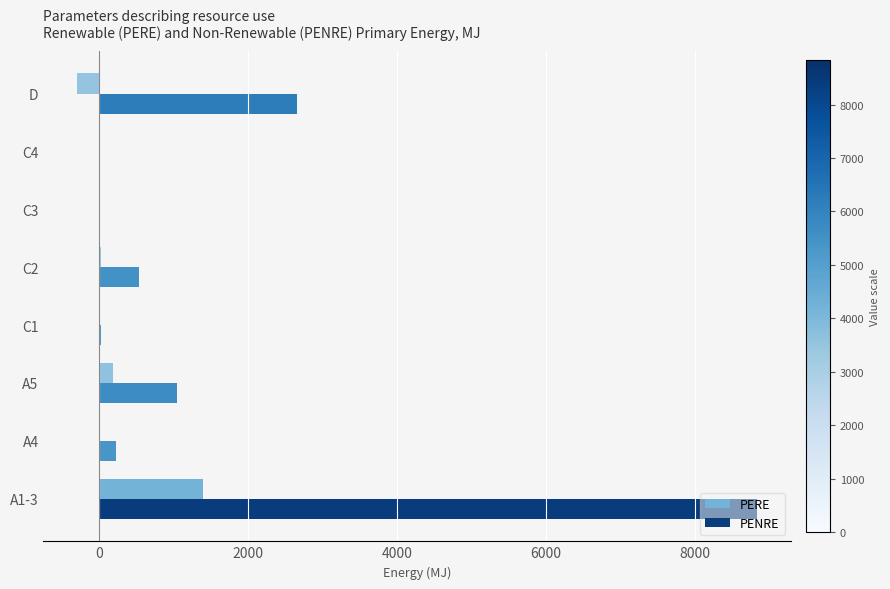

At which category is the sum across all series the highest?

A1-3